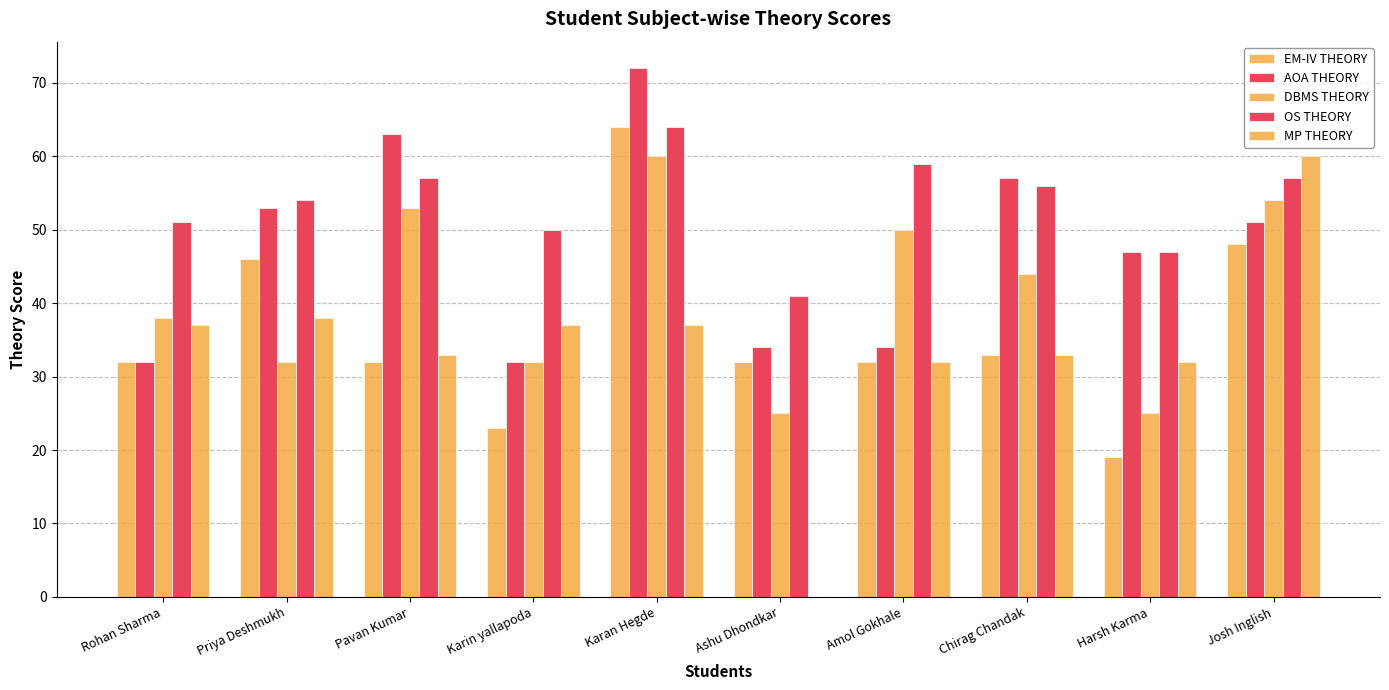

Are the bars grouped side by side (vs. stacked)?

Yes